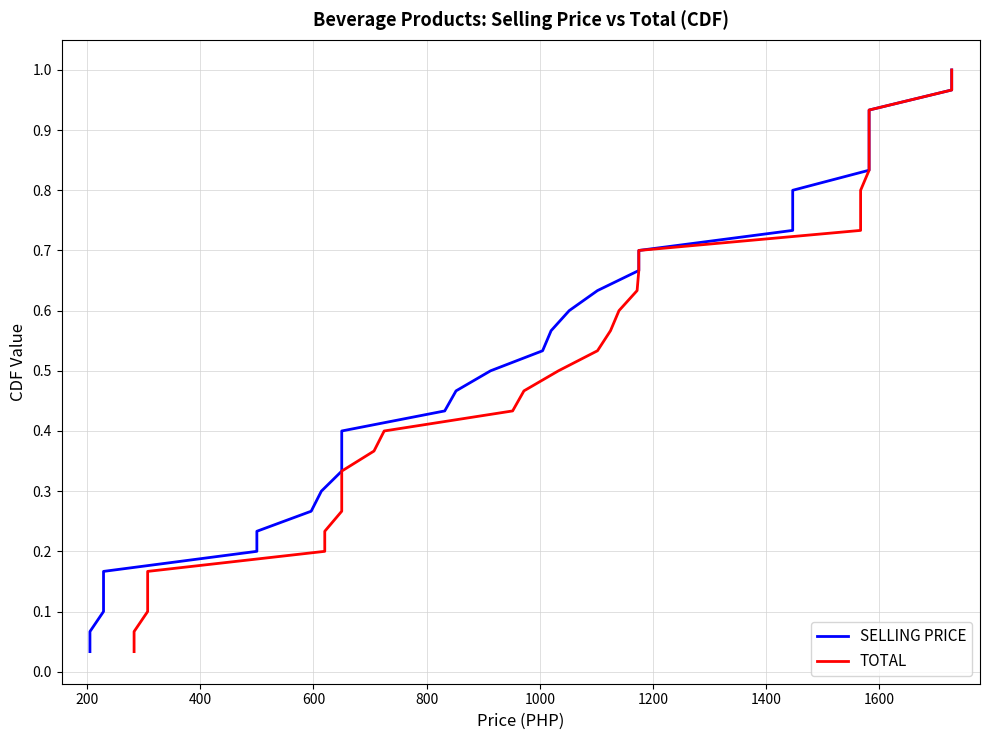

True or false: TOTAL and SELLING PRICE cross at least once.

False